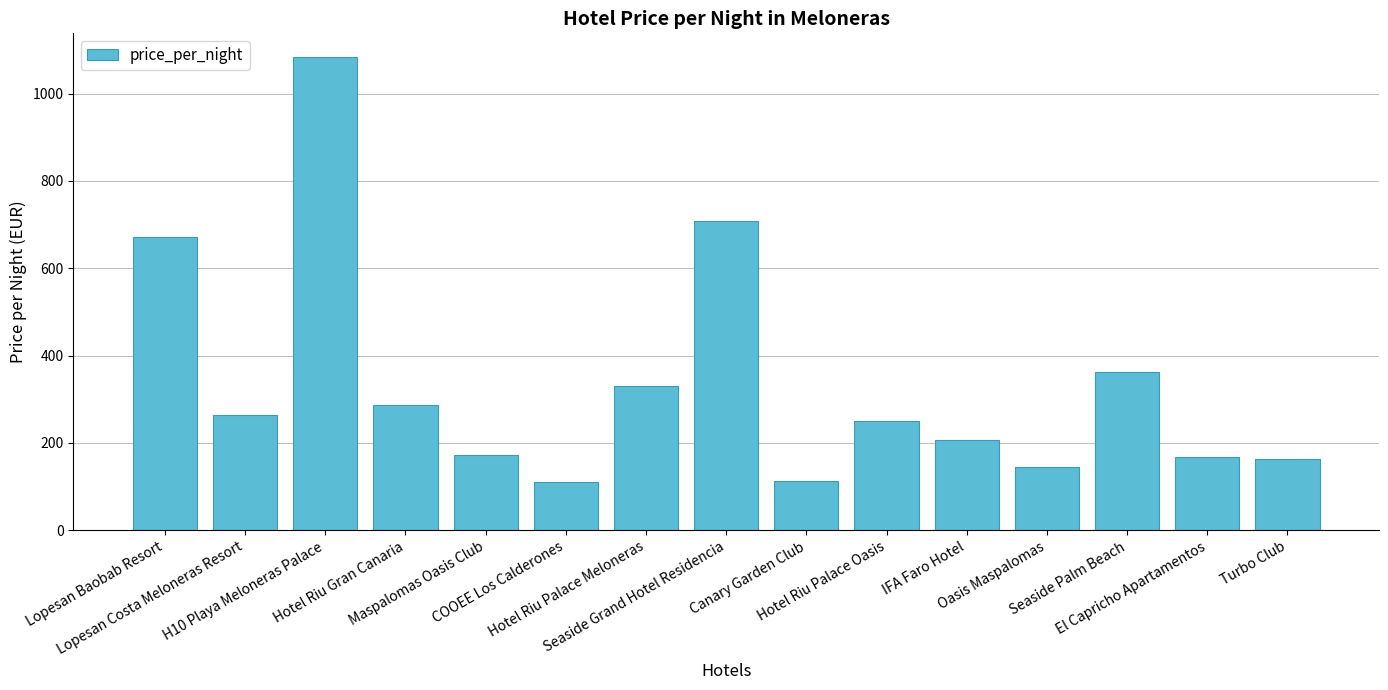

What is the sum of the values at Seaside Palm Beach and Oasis Maspalomas?

507